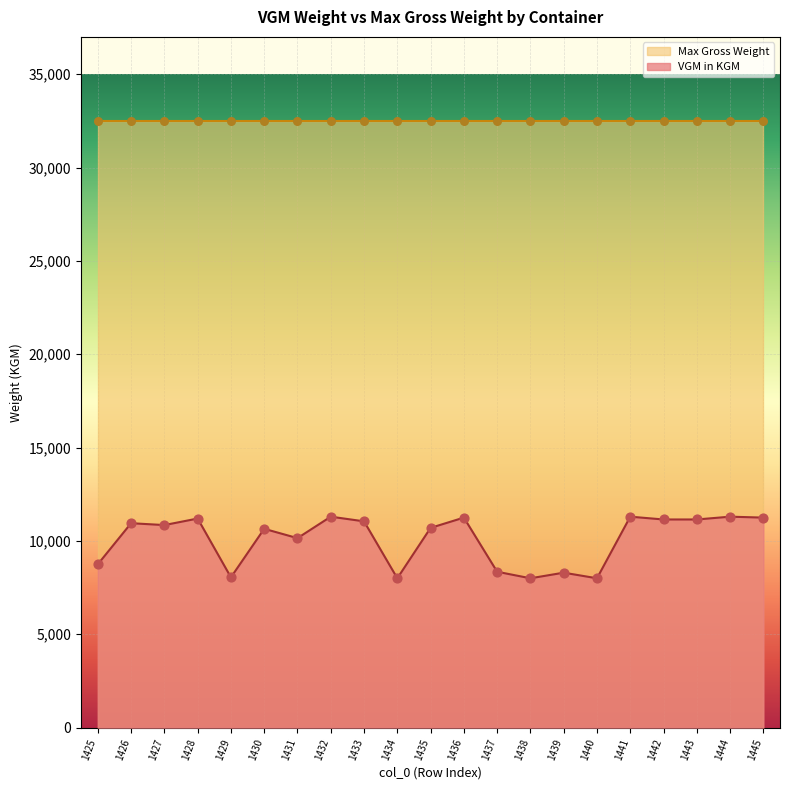

Between 1435 and 1430, which is larger?

1435